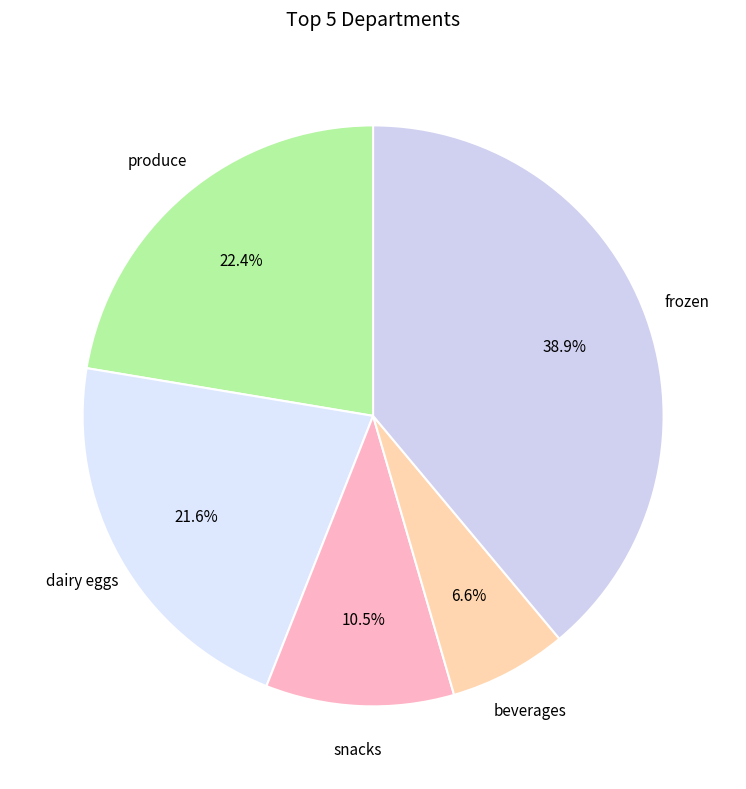

How many slices are in this pie chart?

5